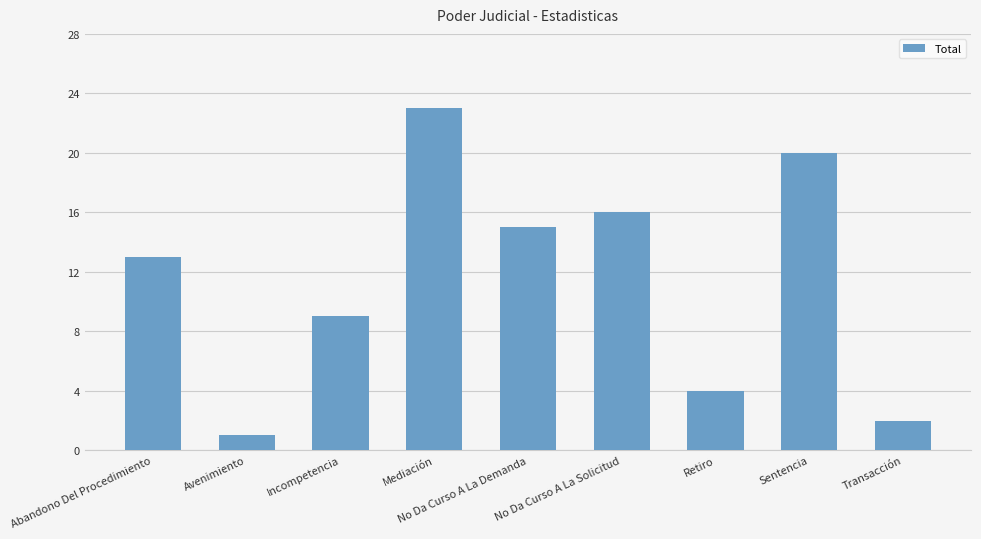

The value at Mediación is 35. True or false?

False